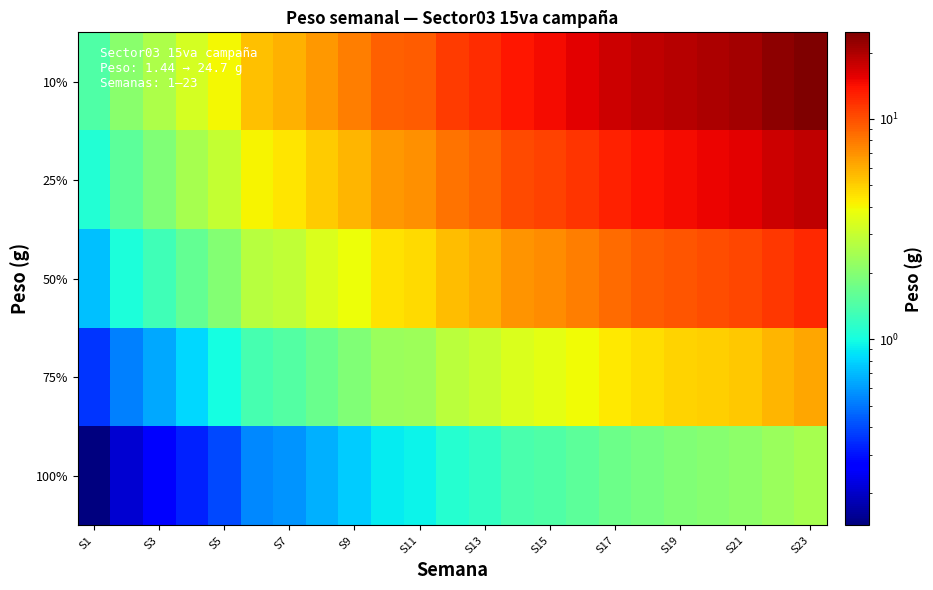

Reading right to left, what are all the values shown in this chart?

10%: 24.7	23.0	21.0	20.1	19.4	18.4	17.2	15.6	14.4	13.7	12.0	11.1	9.4	9.0	7.7	6.8	5.9	5.5	4.0	3.3	2.6	2.1	1.4
25%: 18.5	17.2	15.7	15.1	14.5	13.8	12.9	11.7	10.8	10.3	9.0	8.3	7.0	6.8	5.8	5.1	4.4	4.1	3.0	2.4	1.9	1.6	1.1
50%: 12.3	11.5	10.5	10.1	9.7	9.2	8.6	7.8	7.2	6.8	6.0	5.5	4.7	4.5	3.9	3.4	2.9	2.7	2.0	1.6	1.3	1.0	0.7
75%: 6.2	5.8	5.2	5.0	4.8	4.6	4.3	3.9	3.6	3.4	3.0	2.8	2.3	2.3	1.9	1.7	1.5	1.4	1.0	0.8	0.6	0.5	0.4
100%: 2.5	2.3	2.1	2.0	1.9	1.8	1.7	1.6	1.4	1.4	1.2	1.1	0.9	0.9	0.8	0.7	0.6	0.5	0.4	0.3	0.3	0.2	0.1